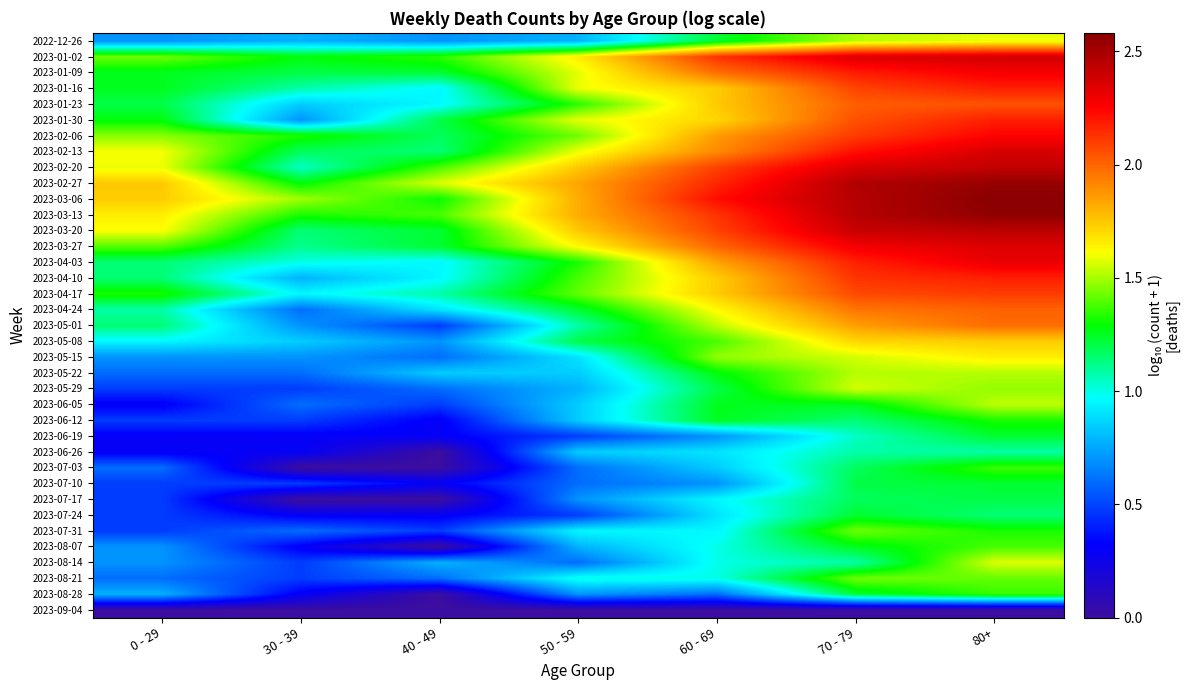

Reading left to right, what are all the values shown in this chart?

2022-12-26: 0 - 29=0.7	30 - 39=0.8	40 - 49=0.7	50 - 59=0.8	60 - 69=1.2	70 - 79=1.5	80+=1.6
2023-01-02: 0 - 29=1.4	30 - 39=1.3	40 - 49=1.3	50 - 59=1.7	60 - 69=2.1	70 - 79=2.4	80+=2.4
2023-01-09: 0 - 29=1.3	30 - 39=1.2	40 - 49=1.2	50 - 59=1.6	60 - 69=2.0	70 - 79=2.2	80+=2.3
2023-01-16: 0 - 29=1.3	30 - 39=1.1	40 - 49=1.0	50 - 59=1.6	60 - 69=1.7	70 - 79=2.1	80+=2.2
2023-01-23: 0 - 29=1.2	30 - 39=0.8	40 - 49=1.0	50 - 59=1.3	60 - 69=1.7	70 - 79=2.0	80+=2.0
2023-01-30: 0 - 29=1.3	30 - 39=0.7	40 - 49=1.2	50 - 59=1.6	60 - 69=1.7	70 - 79=2.1	80+=2.2
2023-02-06: 0 - 29=1.5	30 - 39=1.3	40 - 49=1.2	50 - 59=1.4	60 - 69=1.9	70 - 79=2.1	80+=2.3
2023-02-13: 0 - 29=1.6	30 - 39=1.2	40 - 49=1.1	50 - 59=1.6	60 - 69=1.9	70 - 79=2.2	80+=2.4
2023-02-20: 0 - 29=1.6	30 - 39=1.0	40 - 49=1.4	50 - 59=1.7	60 - 69=2.1	70 - 79=2.4	80+=2.4
2023-02-27: 0 - 29=1.7	30 - 39=1.3	40 - 49=1.6	50 - 59=1.8	60 - 69=2.2	70 - 79=2.5	80+=2.5
2023-03-06: 0 - 29=1.7	30 - 39=1.5	40 - 49=1.3	50 - 59=1.8	60 - 69=2.2	70 - 79=2.5	80+=2.6
2023-03-13: 0 - 29=1.7	30 - 39=1.3	40 - 49=1.4	50 - 59=1.8	60 - 69=2.1	70 - 79=2.5	80+=2.6
2023-03-20: 0 - 29=1.6	30 - 39=1.1	40 - 49=1.2	50 - 59=1.7	60 - 69=2.1	70 - 79=2.4	80+=2.4
2023-03-27: 0 - 29=1.4	30 - 39=1.1	40 - 49=1.2	50 - 59=1.6	60 - 69=2.0	70 - 79=2.3	80+=2.4
2023-04-03: 0 - 29=1.1	30 - 39=1.0	40 - 49=1.0	50 - 59=1.3	60 - 69=1.8	70 - 79=2.2	80+=2.3
2023-04-10: 0 - 29=1.1	30 - 39=0.8	40 - 49=1.0	50 - 59=1.4	60 - 69=1.7	70 - 79=2.1	80+=2.2
2023-04-17: 0 - 29=1.3	30 - 39=1.0	40 - 49=1.1	50 - 59=1.4	60 - 69=1.7	70 - 79=2.1	80+=2.1
2023-04-24: 0 - 29=1.1	30 - 39=0.6	40 - 49=0.9	50 - 59=1.2	60 - 69=1.6	70 - 79=2.0	80+=2.0
2023-05-01: 0 - 29=1.1	30 - 39=0.7	40 - 49=0.5	50 - 59=1.1	60 - 69=1.5	70 - 79=1.9	80+=2.0
2023-05-08: 0 - 29=1.0	30 - 39=0.8	40 - 49=0.7	50 - 59=1.2	60 - 69=1.4	70 - 79=1.7	80+=1.7
2023-05-15: 0 - 29=0.7	30 - 39=0.7	40 - 49=0.6	50 - 59=0.9	60 - 69=1.5	70 - 79=1.6	80+=1.7
2023-05-22: 0 - 29=0.6	30 - 39=0.6	40 - 49=0.8	50 - 59=0.8	60 - 69=1.3	70 - 79=1.5	80+=1.5
2023-05-29: 0 - 29=0.5	30 - 39=0.5	40 - 49=0.6	50 - 59=0.8	60 - 69=1.2	70 - 79=1.6	80+=1.5
2023-06-05: 0 - 29=0.3	30 - 39=0.6	40 - 49=0.5	50 - 59=0.8	60 - 69=1.3	70 - 79=1.3	80+=1.5
2023-06-12: 0 - 29=0.5	30 - 39=0.5	40 - 49=0.3	50 - 59=0.8	60 - 69=1.3	70 - 79=1.1	80+=1.3
2023-06-19: 0 - 29=0.3	30 - 39=0.3	40 - 49=0.3	50 - 59=0.5	60 - 69=0.7	70 - 79=1.0	80+=1.2
2023-06-26: 0 - 29=0.3	30 - 39=0.3	40 - 49=0.0	50 - 59=0.8	60 - 69=0.9	70 - 79=1.1	80+=1.1
2023-07-03: 0 - 29=0.6	30 - 39=0.0	40 - 49=0.0	50 - 59=0.6	60 - 69=0.8	70 - 79=1.2	80+=1.4
2023-07-10: 0 - 29=0.5	30 - 39=0.5	40 - 49=0.3	50 - 59=0.6	60 - 69=0.7	70 - 79=1.2	80+=1.2
2023-07-17: 0 - 29=0.5	30 - 39=0.0	40 - 49=0.0	50 - 59=0.7	60 - 69=1.0	70 - 79=1.2	80+=1.2
2023-07-24: 0 - 29=0.5	30 - 39=0.3	40 - 49=0.3	50 - 59=0.5	60 - 69=0.9	70 - 79=1.2	80+=1.1
2023-07-31: 0 - 29=0.5	30 - 39=0.6	40 - 49=0.5	50 - 59=1.0	60 - 69=1.0	70 - 79=1.4	80+=1.3
2023-08-07: 0 - 29=0.7	30 - 39=0.3	40 - 49=0.0	50 - 59=0.8	60 - 69=1.0	70 - 79=1.3	80+=1.4
2023-08-14: 0 - 29=0.7	30 - 39=0.5	40 - 49=0.8	50 - 59=0.6	60 - 69=1.0	70 - 79=1.1	80+=1.6
2023-08-21: 0 - 29=0.6	30 - 39=0.5	40 - 49=0.6	50 - 59=1.0	60 - 69=1.0	70 - 79=1.4	80+=1.4
2023-08-28: 0 - 29=0.8	30 - 39=0.3	40 - 49=0.0	50 - 59=0.7	60 - 69=0.6	70 - 79=1.2	80+=1.4
2023-09-04: 0 - 29=0.0	30 - 39=0.0	40 - 49=0.0	50 - 59=0.0	60 - 69=0.0	70 - 79=0.0	80+=0.0